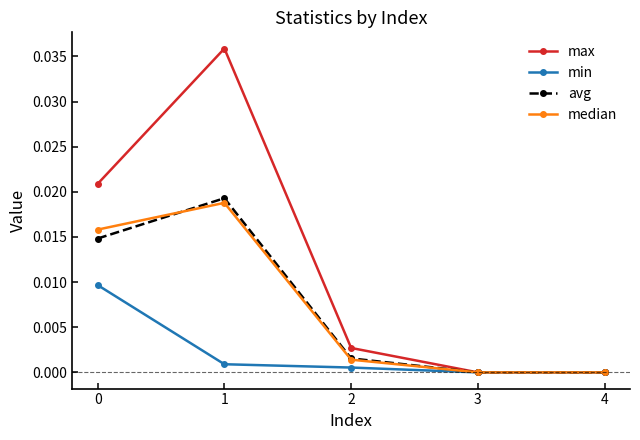

Which series has the largest total across all categories?

max